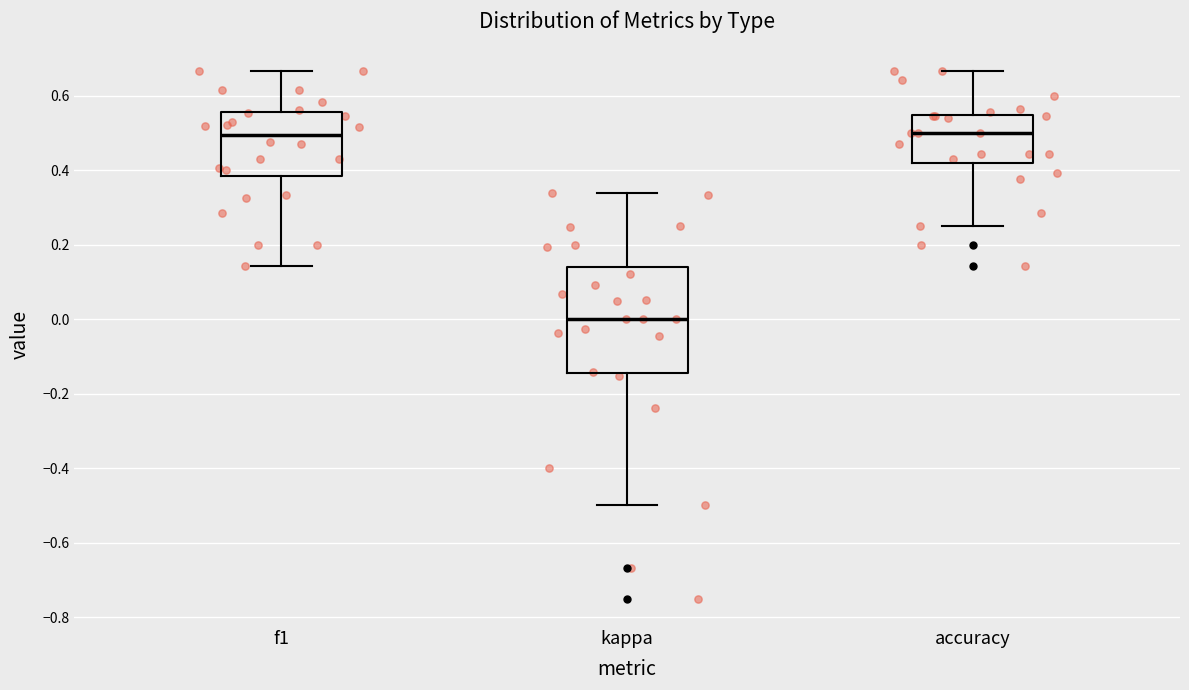

Where does the upper whisker of the box for accuracy end on the y-axis? The values are not printed on the chart, so give them approximately, as read against the axis.

0.66